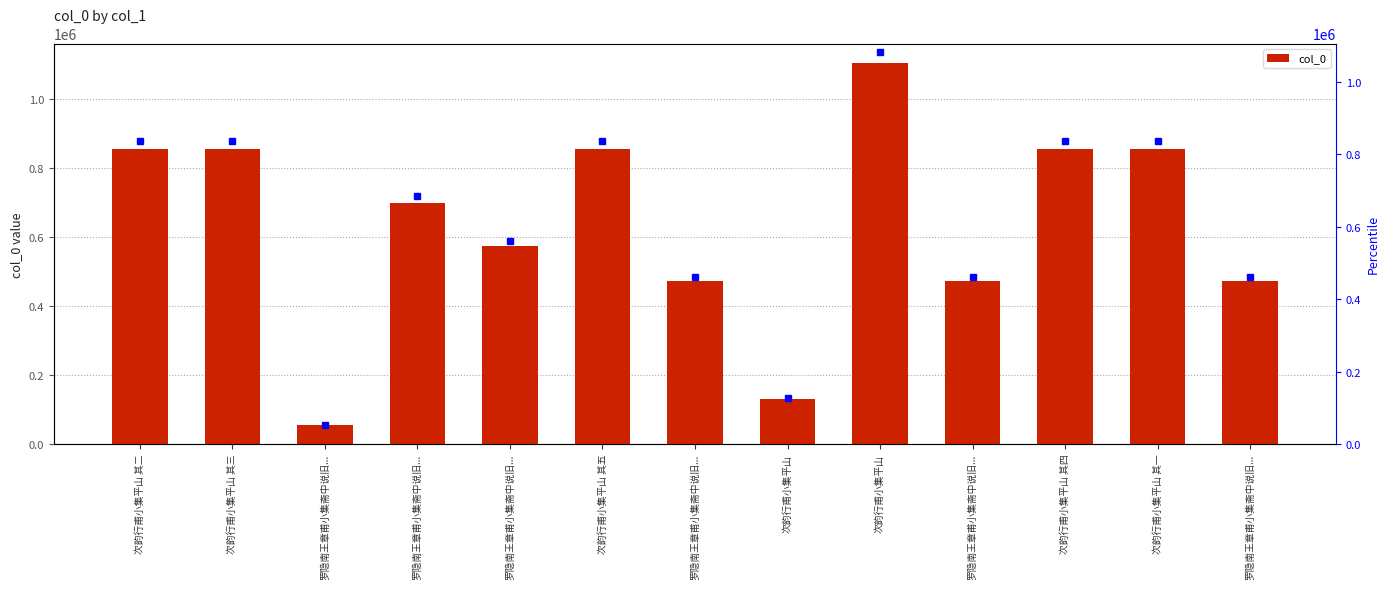

Reading right to left, list all the values displayed in this chart.

罗隐南王章甫小集斋中说旧...=471595	次韵行甫小集平山 其一=853493	次韵行甫小集平山 其四=853492	罗隐南王章甫小集斋中说旧...=471596	次韵行甫小集平山=1105261	次韵行甫小集平山=129504	罗隐南王章甫小集斋中说旧...=471597	次韵行甫小集平山 其五=853494	罗隐南王章甫小集斋中说旧...=573047	罗隐南王章甫小集斋中说旧...=699462	罗隐南王章甫小集斋中说旧...=54029	次韵行甫小集平山 其三=853993	次韵行甫小集平山 其二=853495